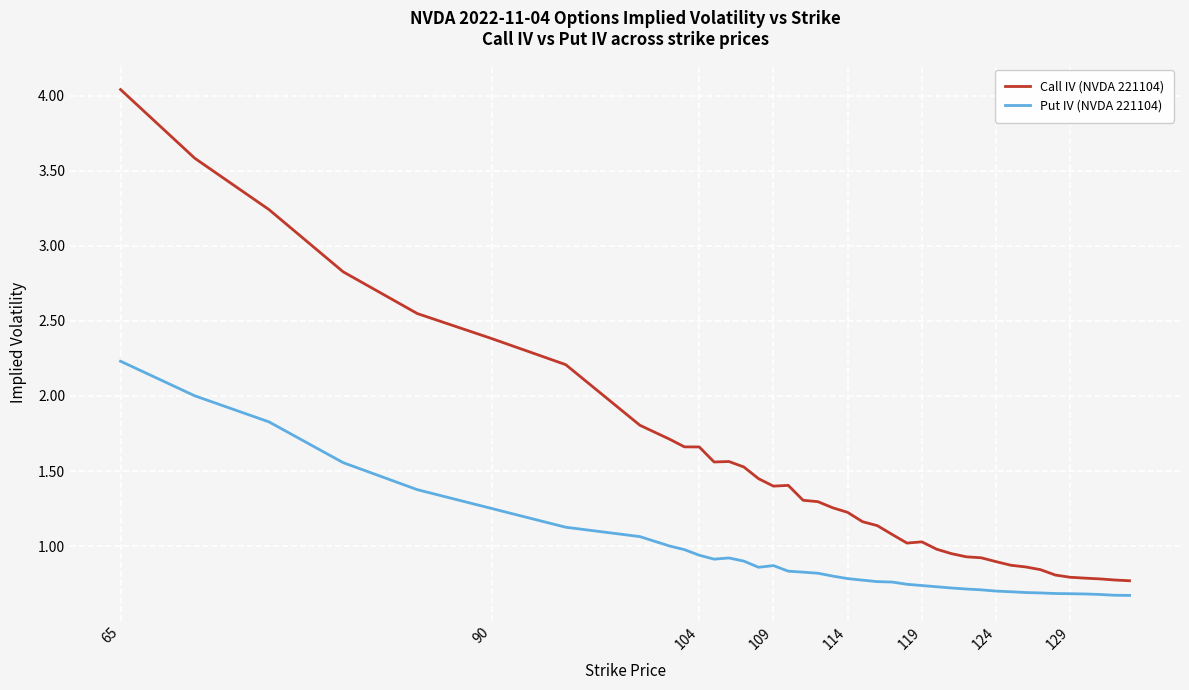

What is the difference between the maximum and minimum values in the Call IV (NVDA 221104) series?

3.3